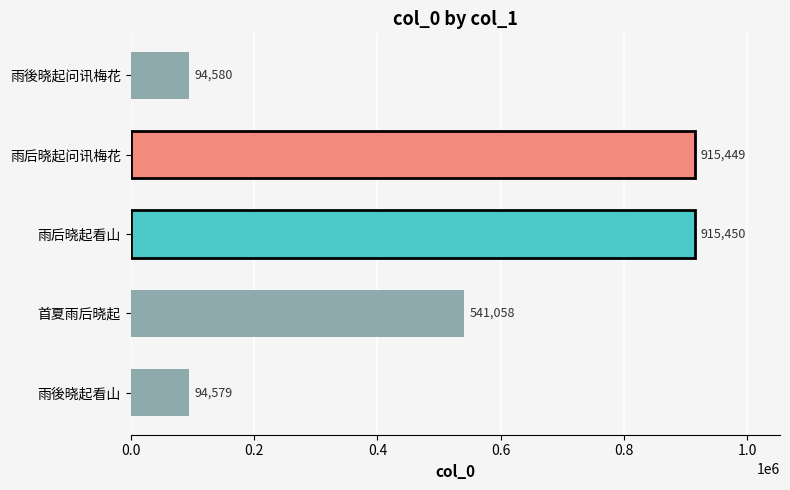

How many bars are there in total?

5